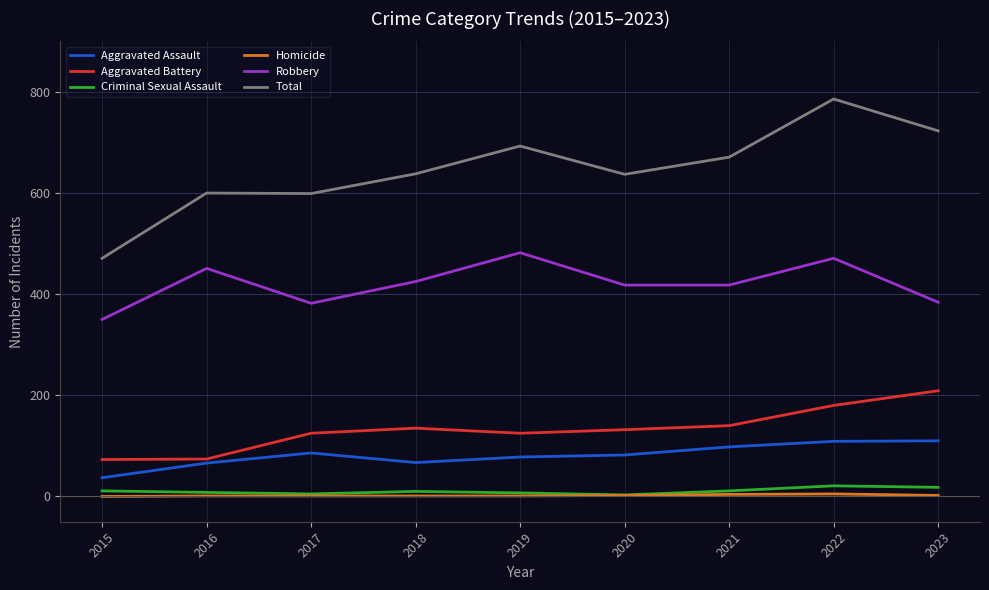

True or false: Robbery has a value of 739 at 2020.

False